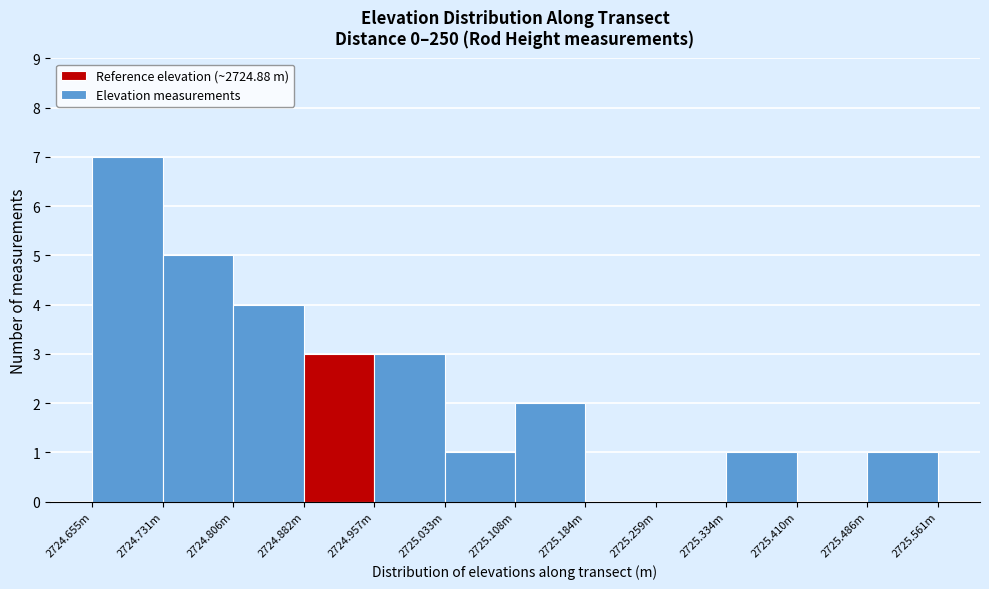

Reading left to right, list all the values displayed in this chart.

2724.655m=7	2724.731m=5	2724.806m=4	2724.882m=3	2724.957m=3	2725.033m=1	2725.108m=2	2725.184m=0	2725.259m=0	2725.334m=1	2725.410m=0	2725.486m=1